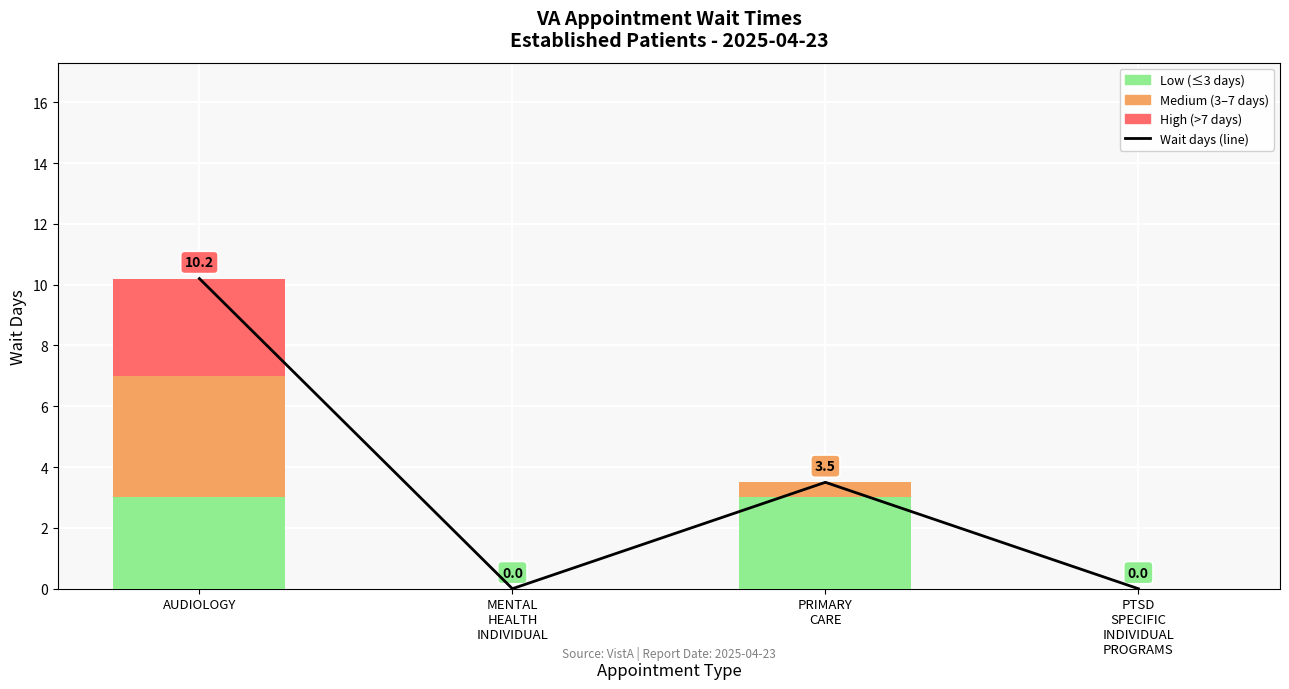

How many values are above zero?

2